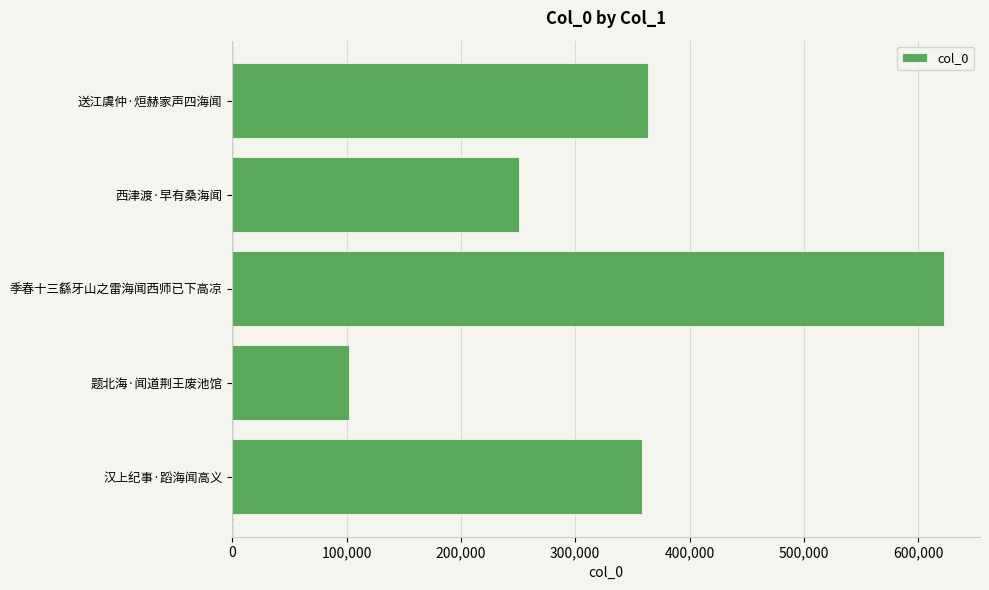

What is the maximum value shown in the chart?

622850